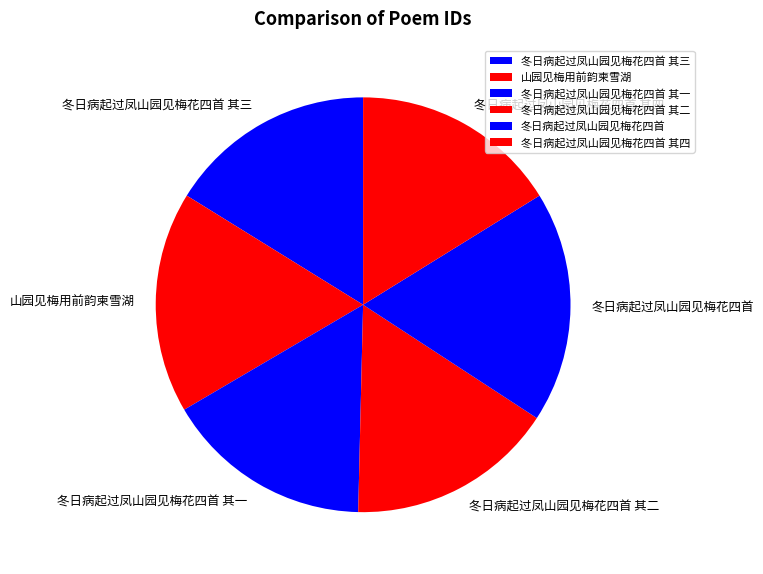

Is the sum of 冬日病起过凤山园见梅花四首 and 冬日病起过凤山园见梅花四首 其四 greater than half?

No